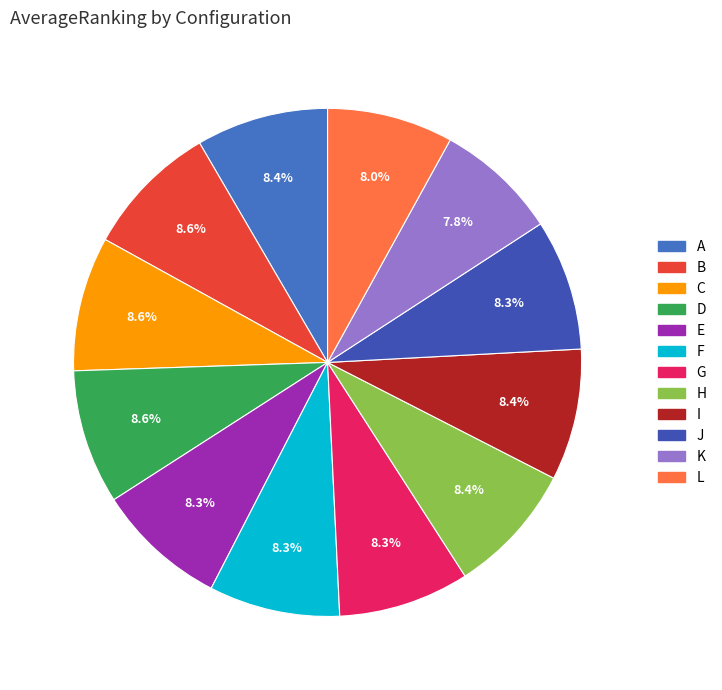

Count the number of slices in the pie.

12